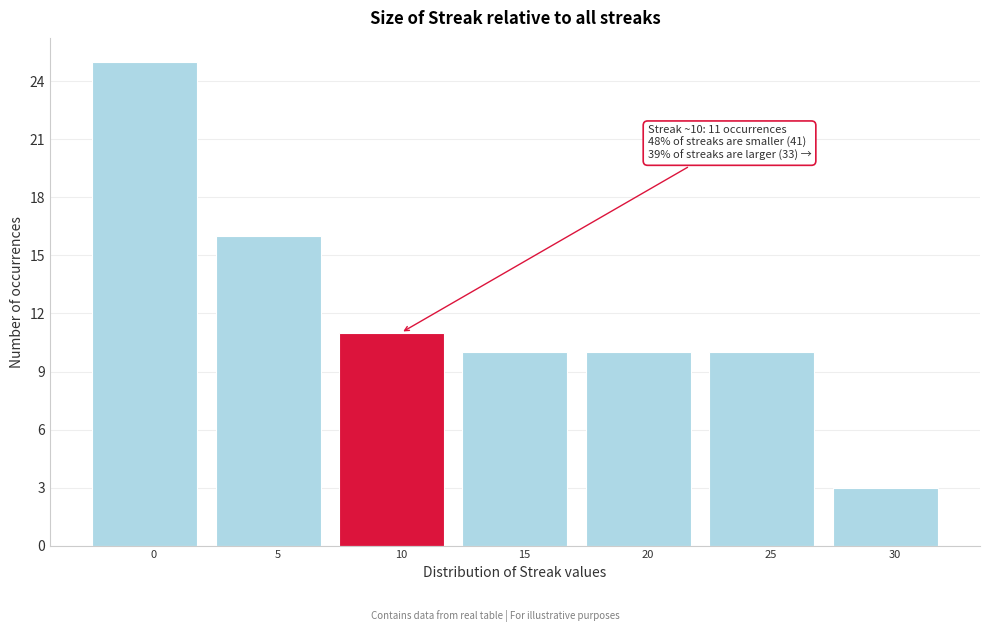

Reading left to right, extract all data points from this chart.

0=25	5=16	10=11	15=10	20=10	25=10	30=3